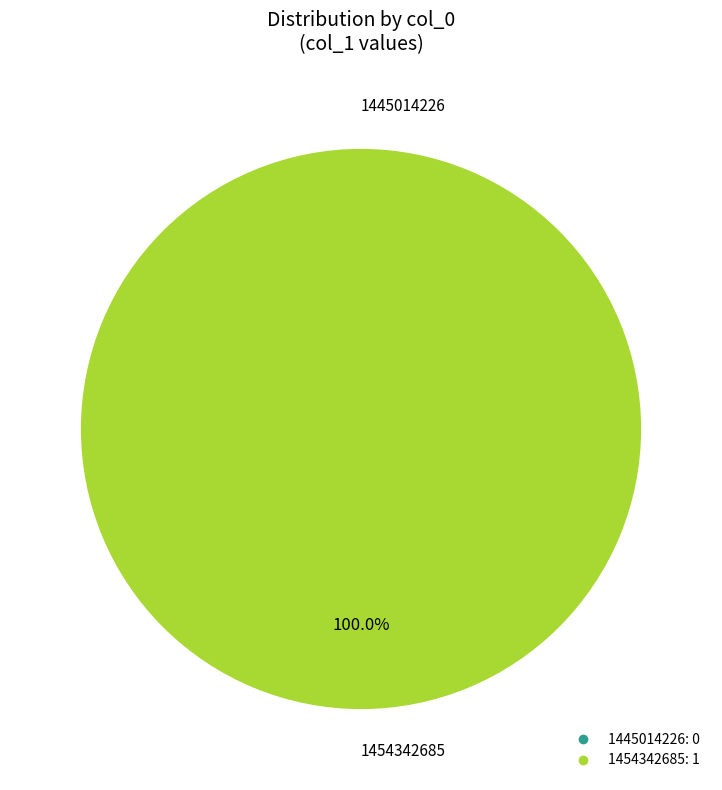

True or false: 1445014226 accounts for 1% of the total.

False